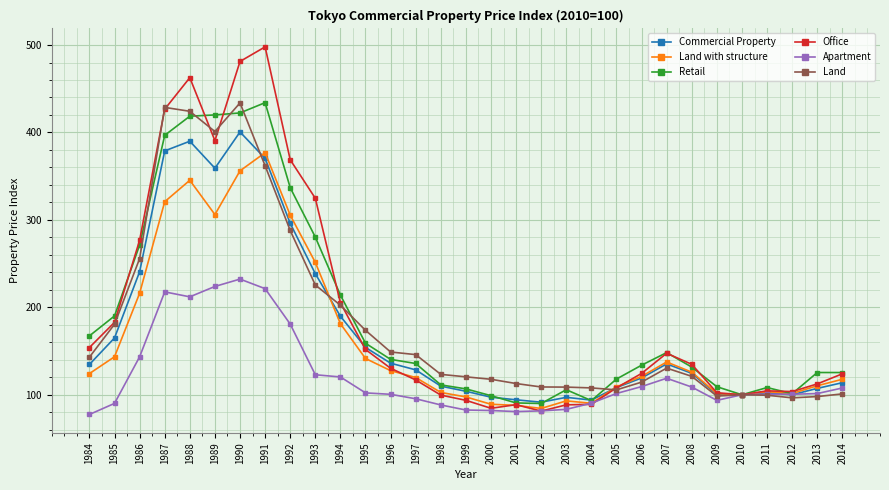

At which category does Commercial Property reach its first local valley?

1989